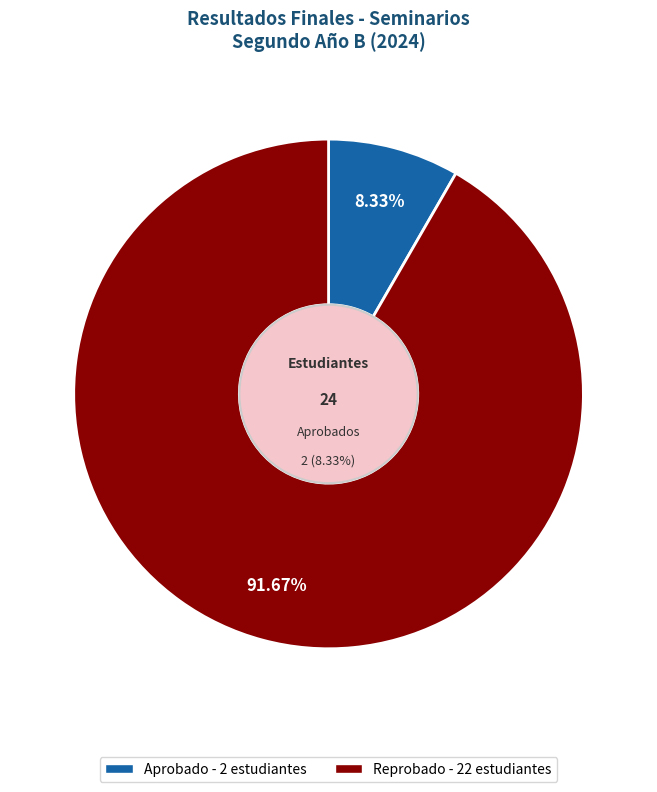

To the nearest percent, what portion does Reprobado represent?

92%